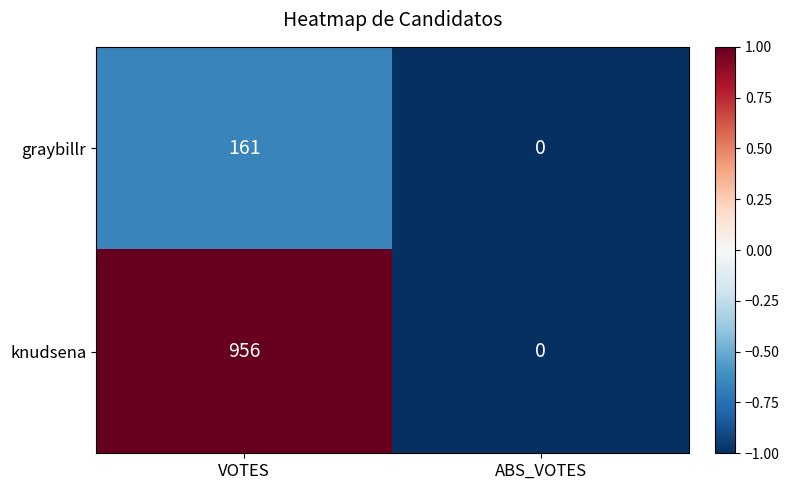

What is the average value of the knudsena series?

478